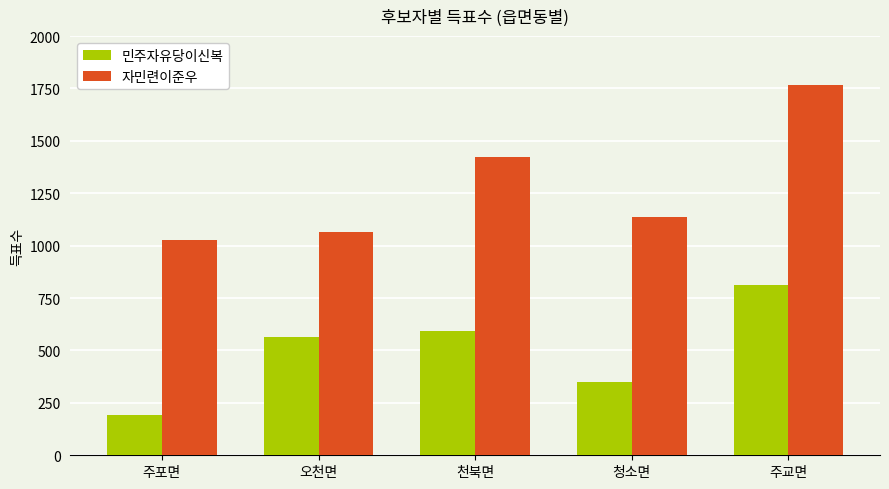

Where is 민주자유당이신복 nearest to the value 501?

오천면